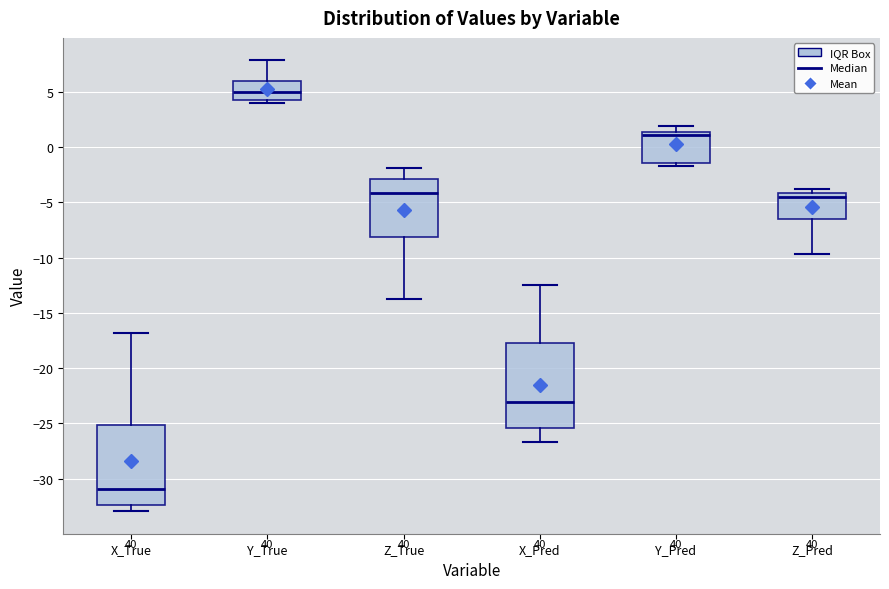

Where does the median line of the box for Y_Pred sit on the y-axis? The values are not printed on the chart, so give them approximately, as read against the axis.

1.0